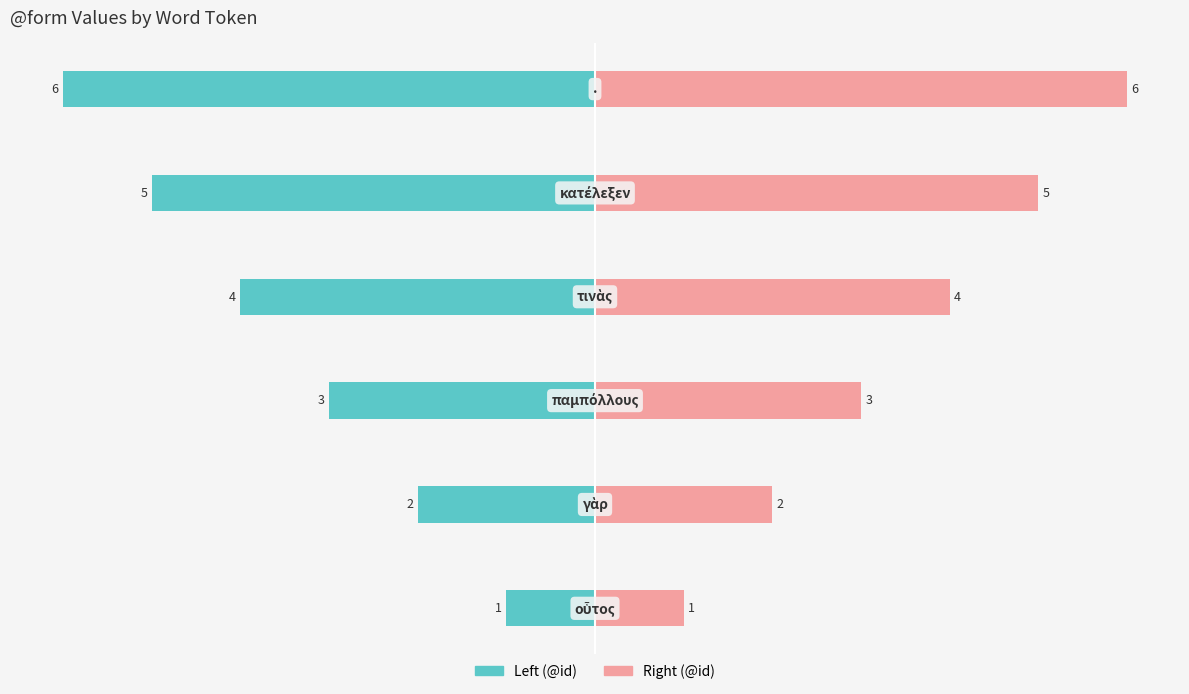

Which series has the widest spread of values?

Left (@id)